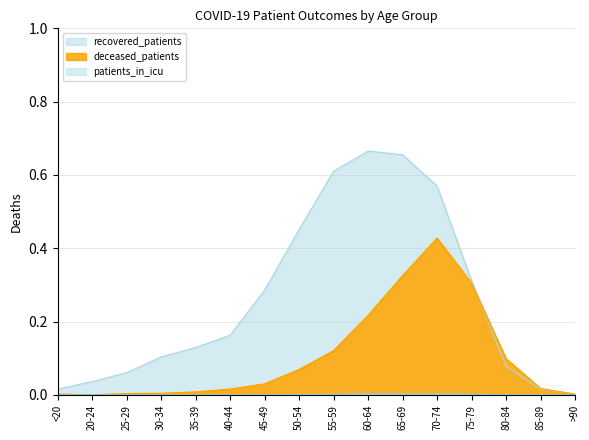

Rank the series at 65-69 from lowest to highest value.

patients_in_icu, deceased_patients, recovered_patients